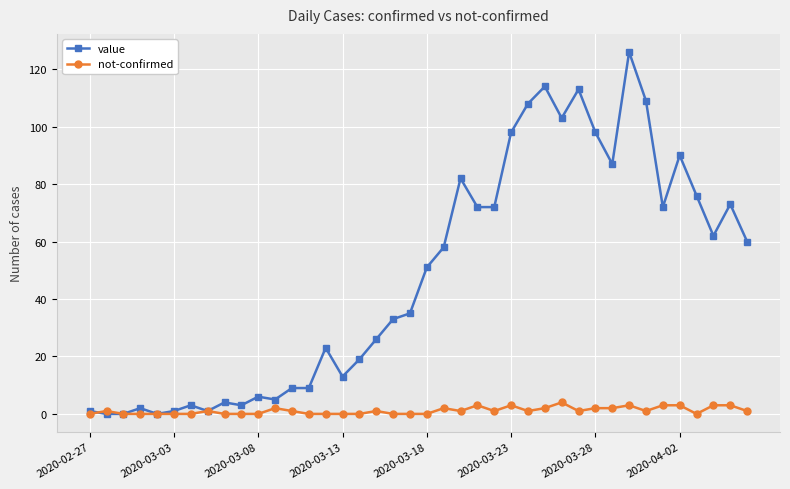

Rank the series by their average value, from highest to lowest.

value, not-confirmed